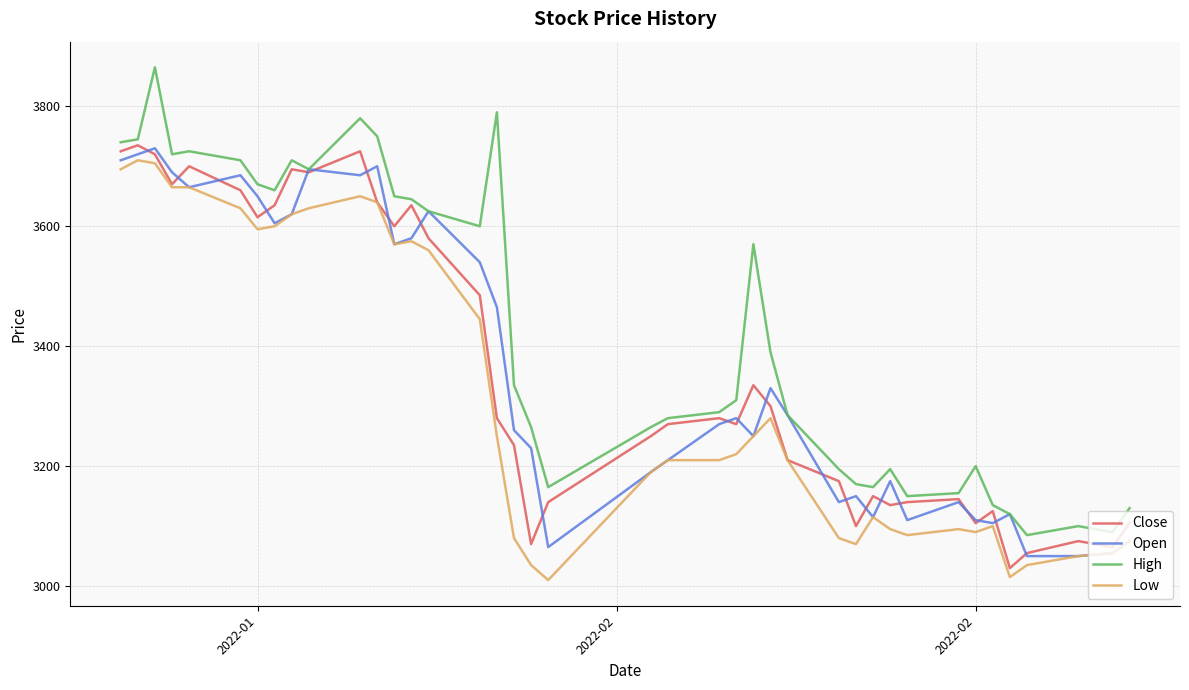

What is the highest value of the Low series?

3710